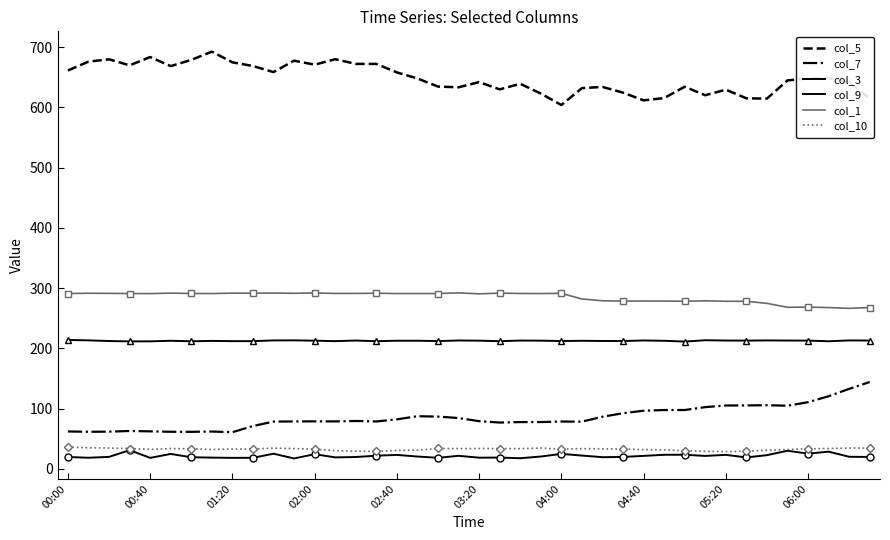

What are all the series names shown in the legend?

col_5, col_7, col_3, col_9, col_1, col_10